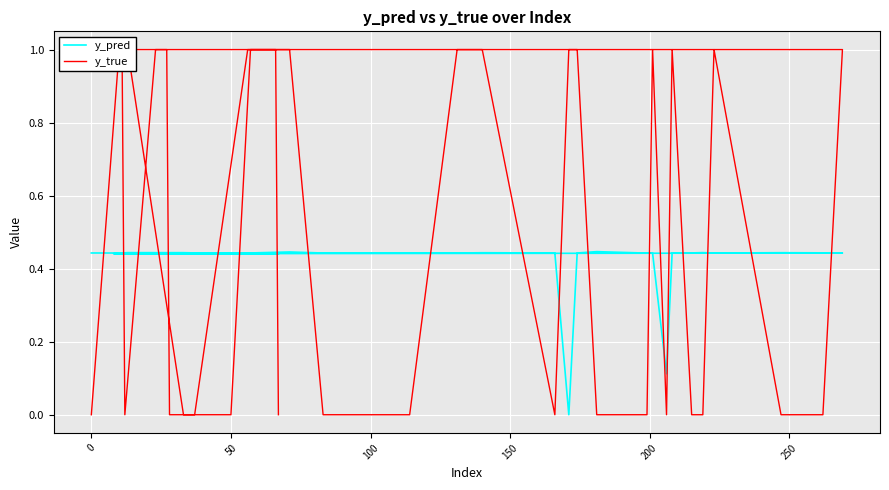

Rank the series by their maximum value, from highest to lowest.

y_true, y_pred